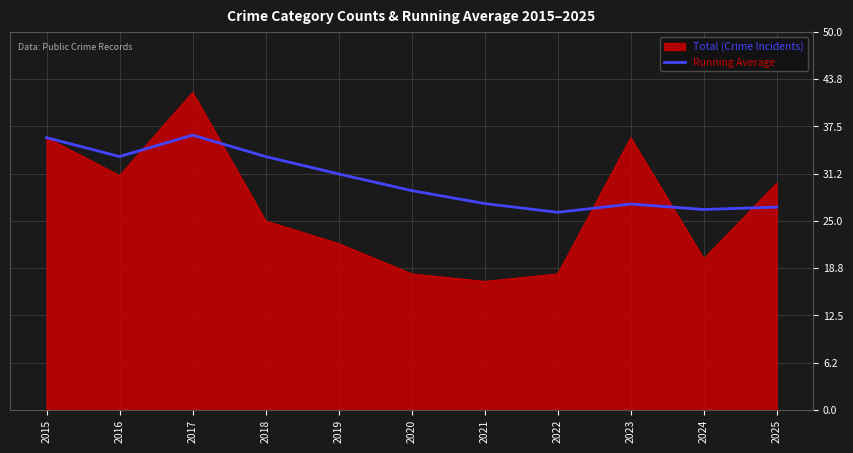

List the series in order of their overall mean, lowest first.

Total (Crime Incidents), Running Average